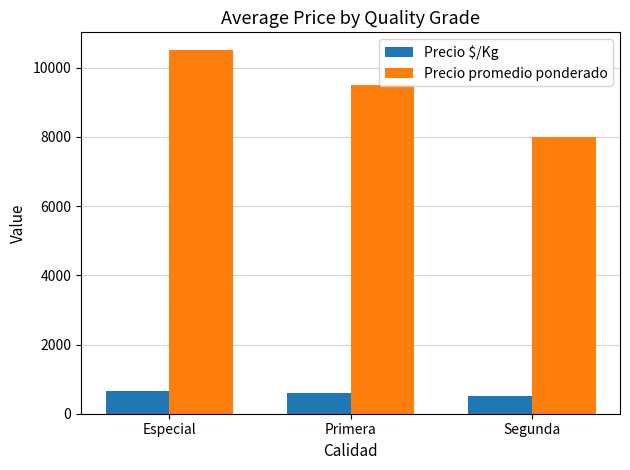

List the series in order of their overall mean, highest first.

Precio promedio ponderado, Precio $/Kg